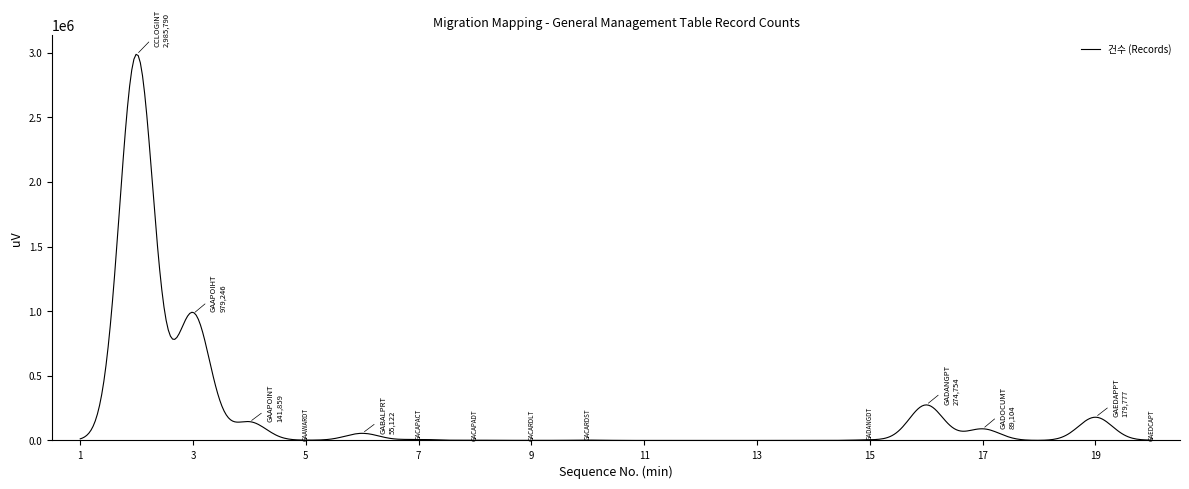

What is the difference between the maximum and minimum values?

2987512.6